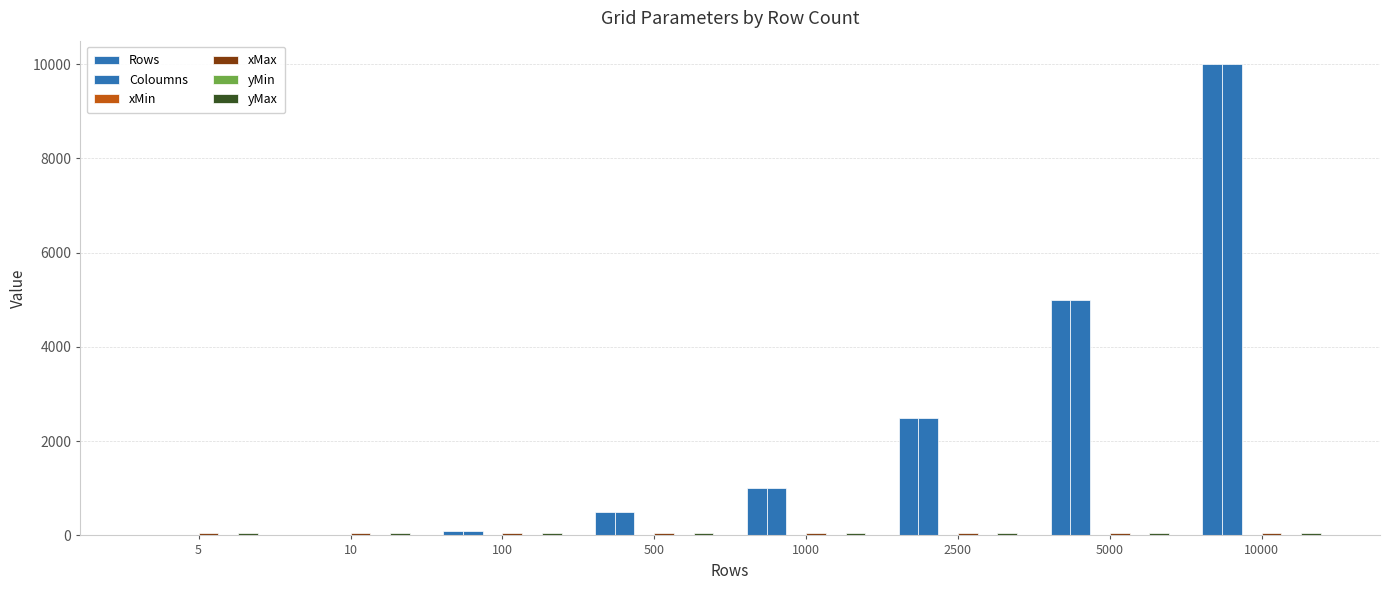

What is the minimum value shown in the chart?

1